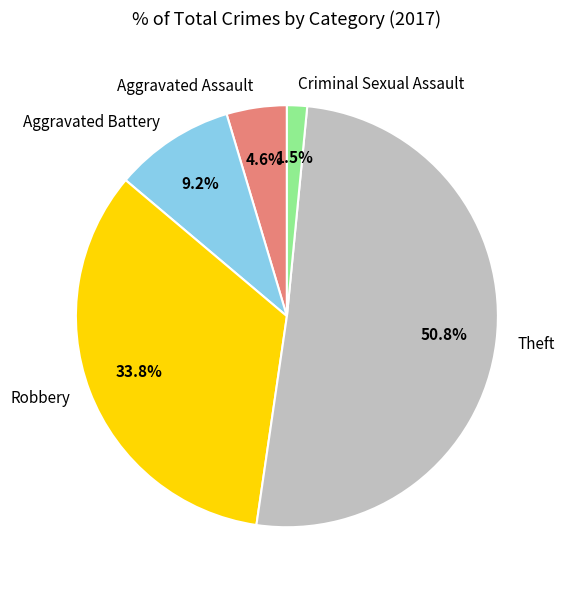

The Criminal Sexual Assault slice represents 15% of the pie. True or false?

False